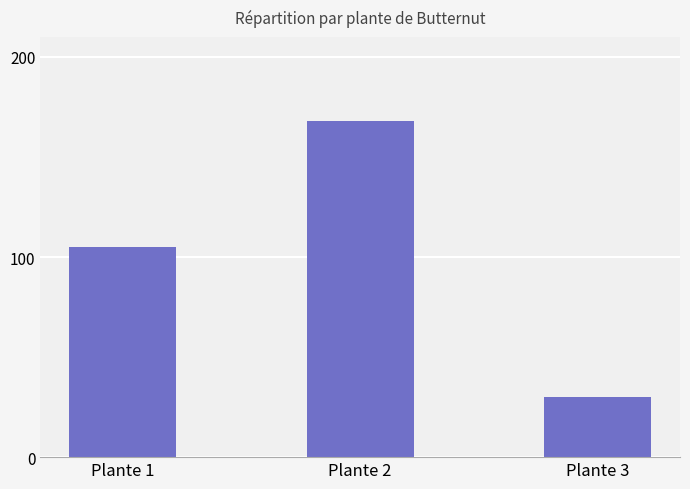

True or false: the data shows 58 at Plante 1.

False